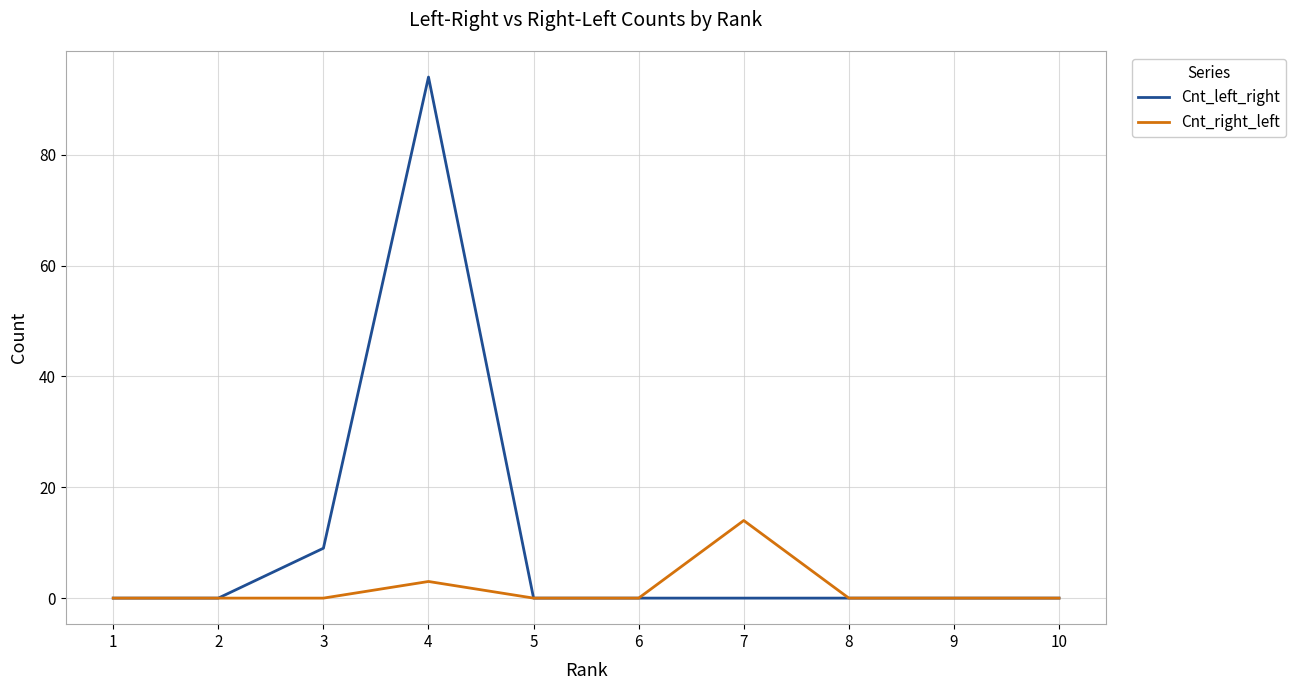

What is the sum of all Cnt_right_left values?

17